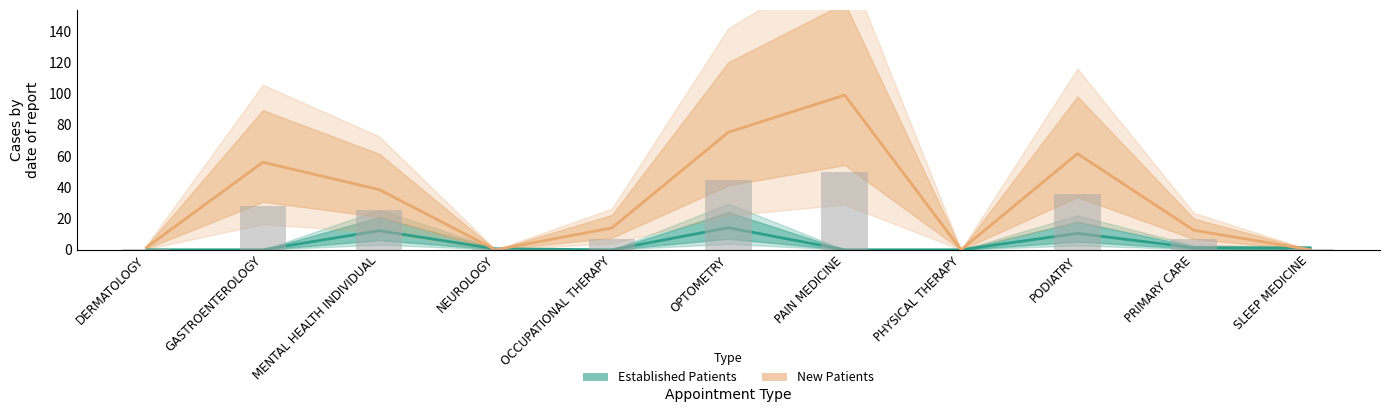

Rank the series at NEUROLOGY from lowest to highest value.

New Patients, Established Patients